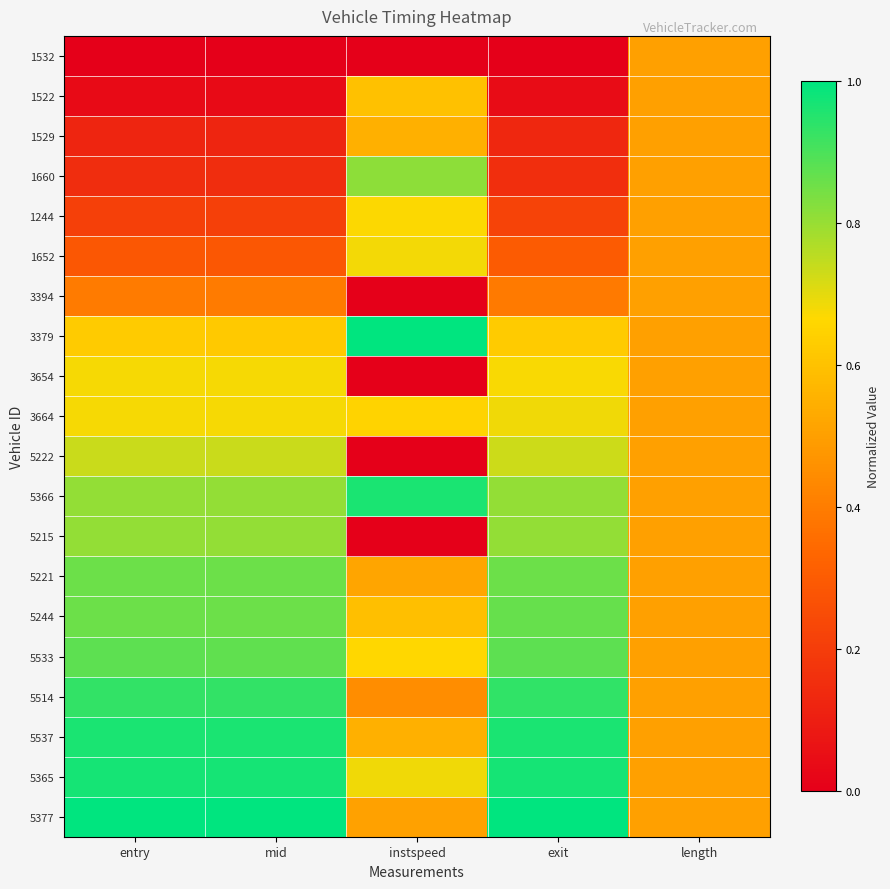

At which category is the sum across all series the highest?

exit